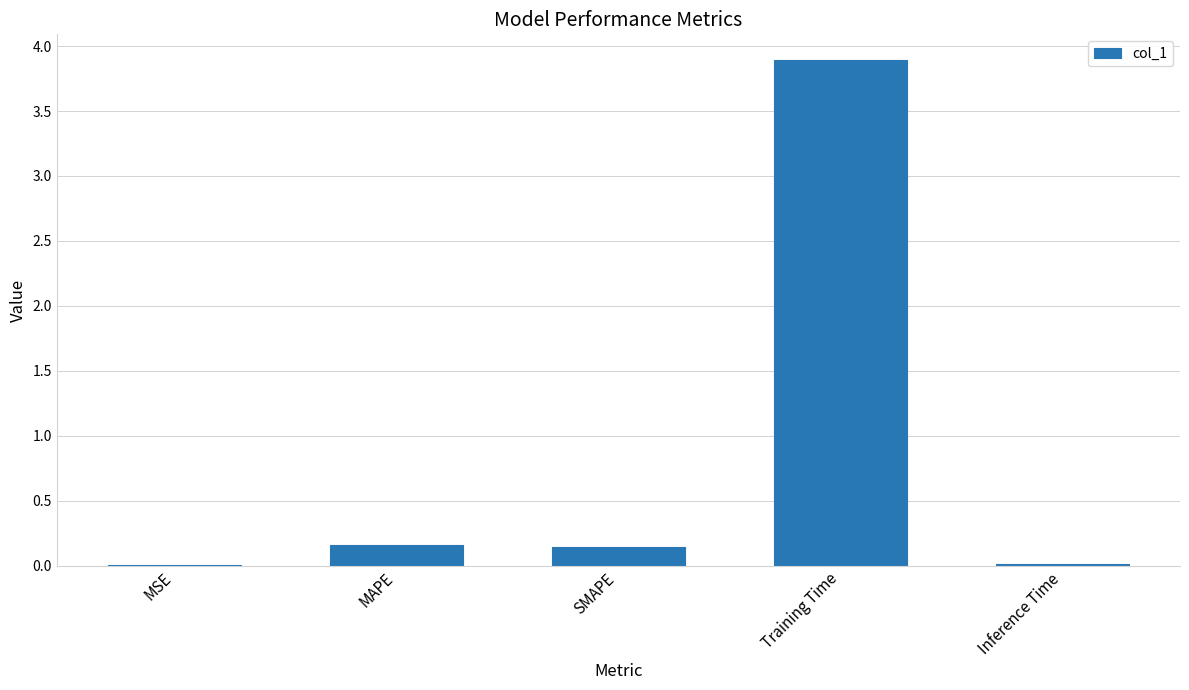

What is the sum of all values?

4.2